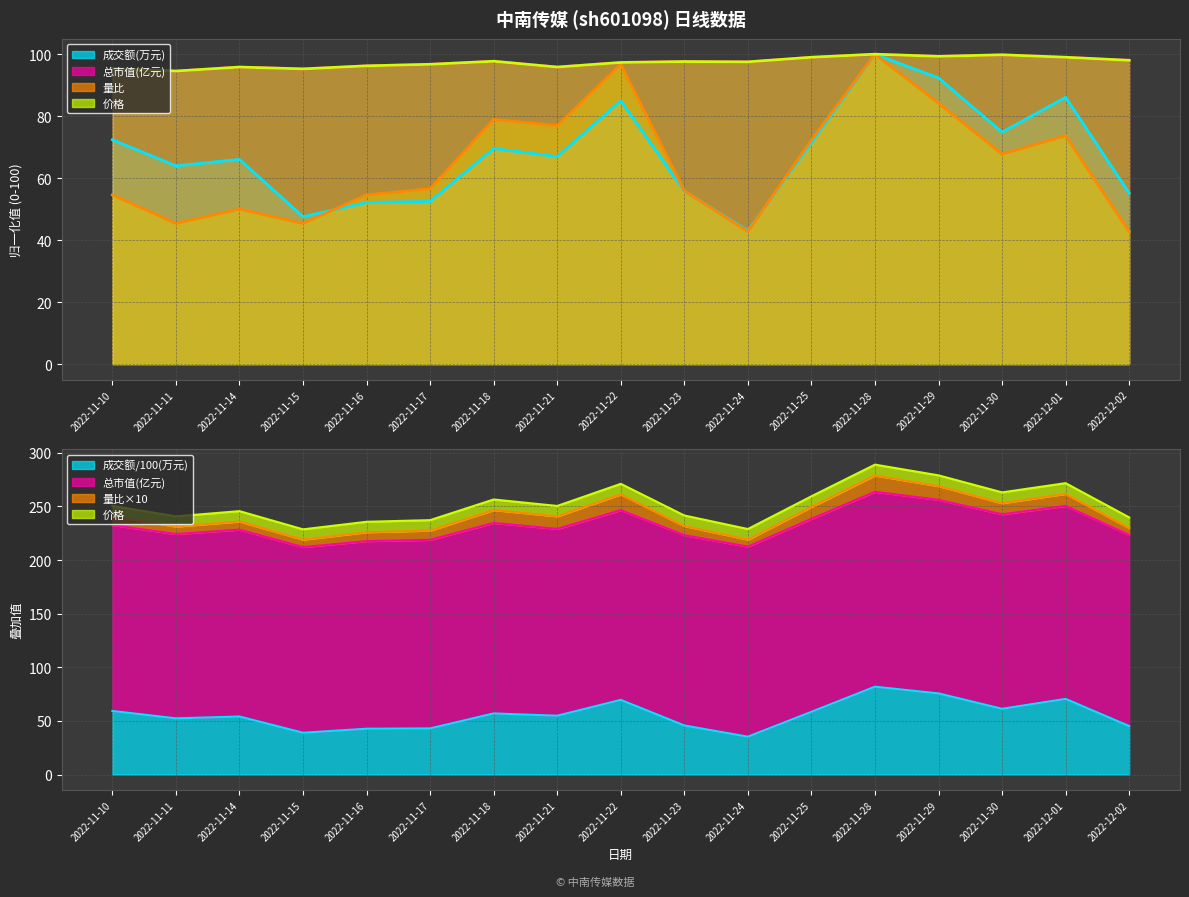

In 成交额(万元), how many points are higher than both neighbors (excluding endpoints)?

5